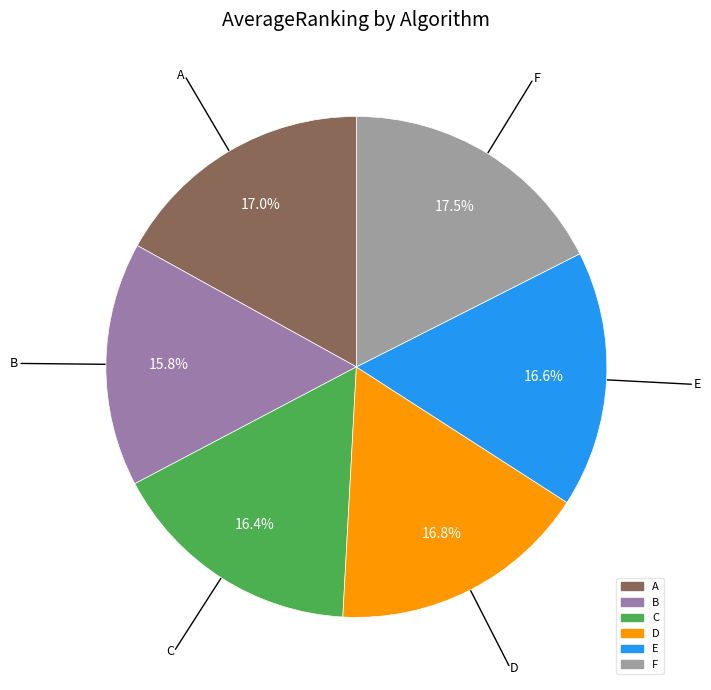

To the nearest percent, what is the average slice percentage?

17%